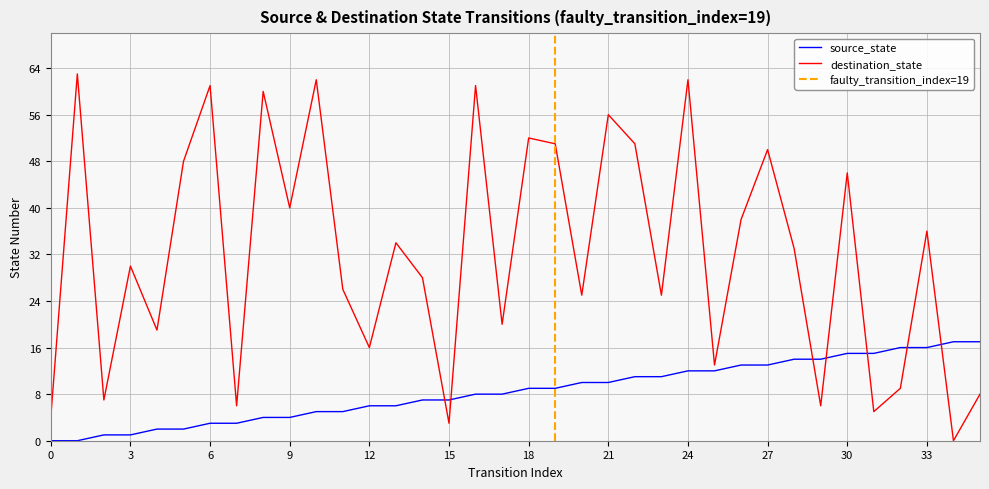

Is the value of destination_state at 32 greater than the value of source_state at 24?

No